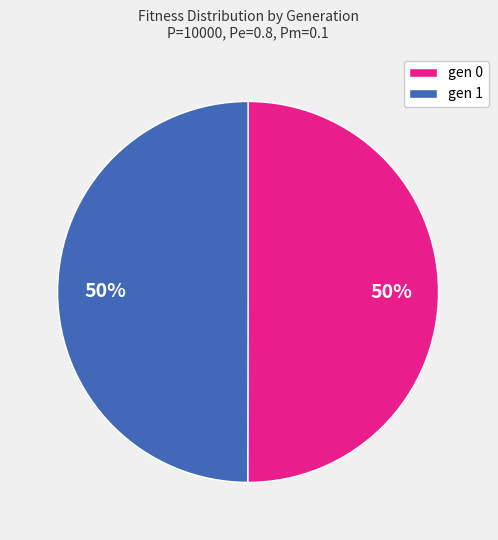

How many slices are in this pie chart?

2